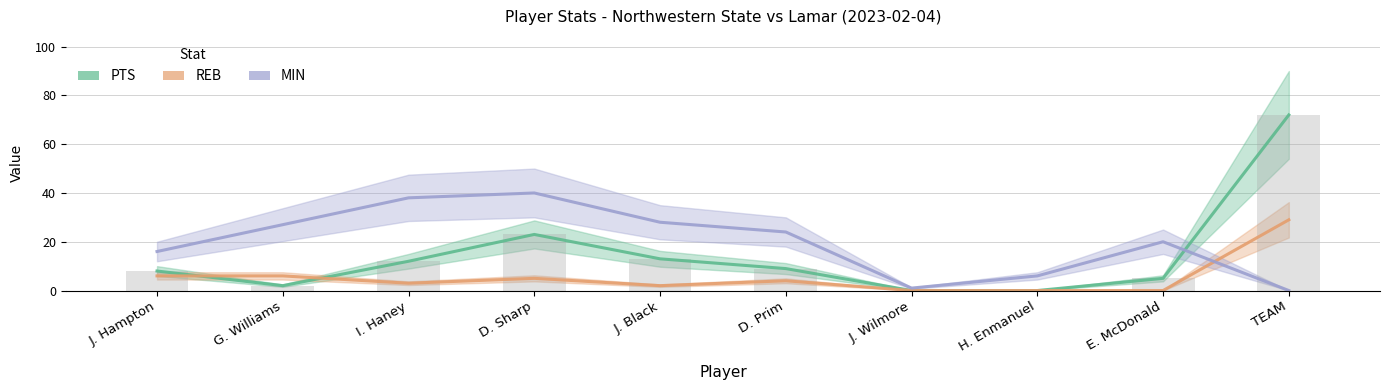

What is the approximate value of PTS at D. Sharp, to the nearest 10?

20